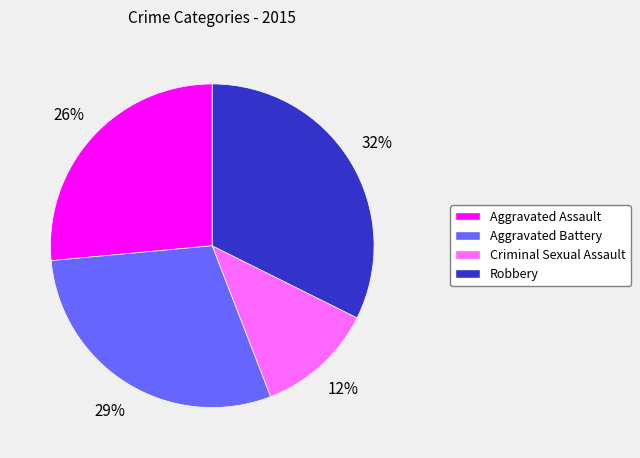

What percentage is the Aggravated Assault slice, to the nearest percent?

26%